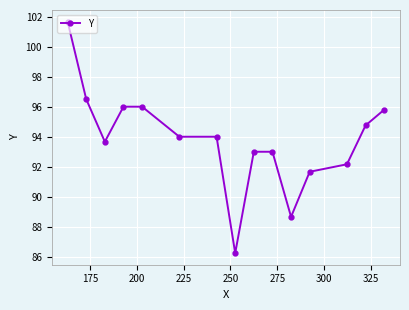

What is the average value?

93.8